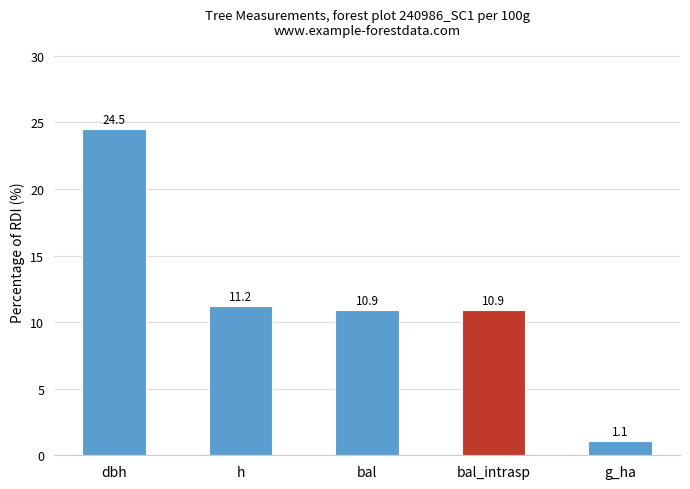

What is the difference between the second highest and second lowest values?

0.3